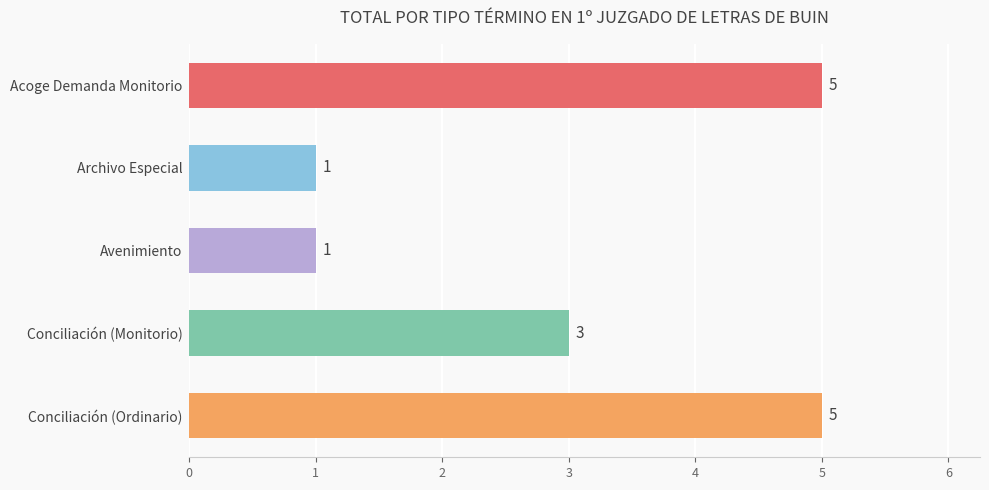

What position from the bottom is Conciliación (Monitorio)?

2